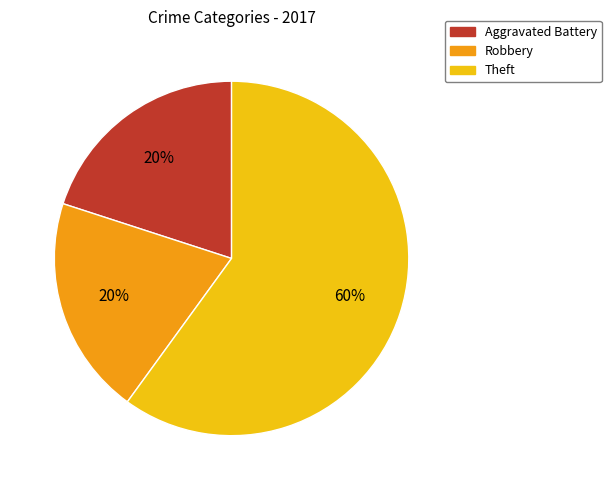

Does any single category account for the majority?

Yes